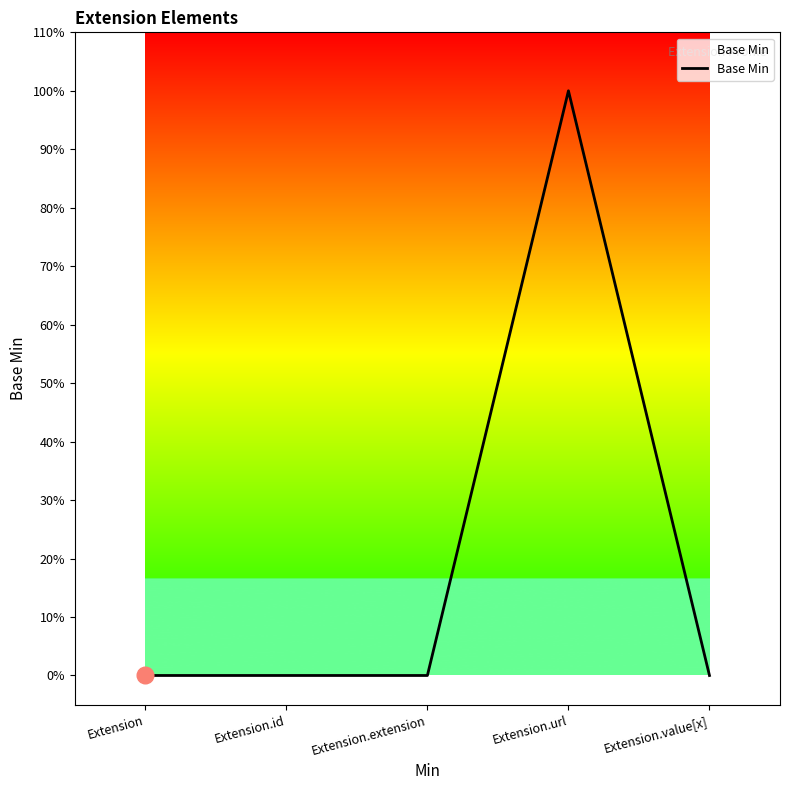

What is the difference between the maximum and second lowest values?

1